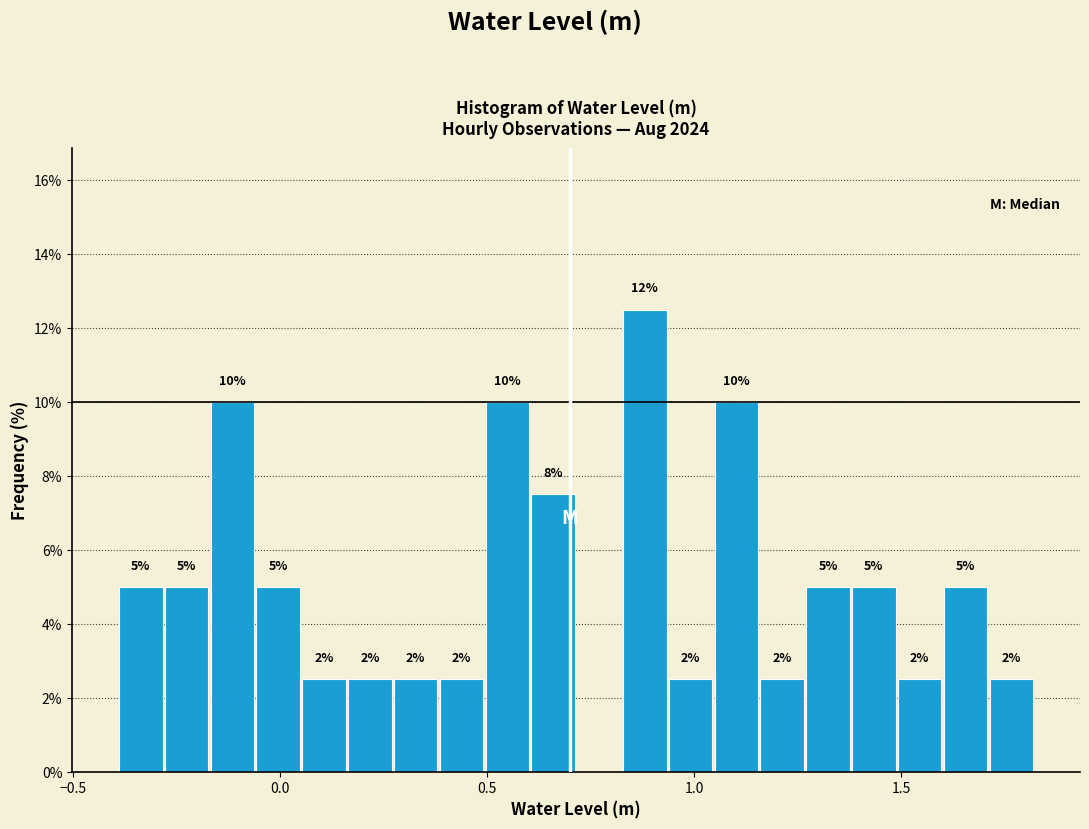

Read against the x-axis, roughly where is the centre of the tallest bar?

0.90